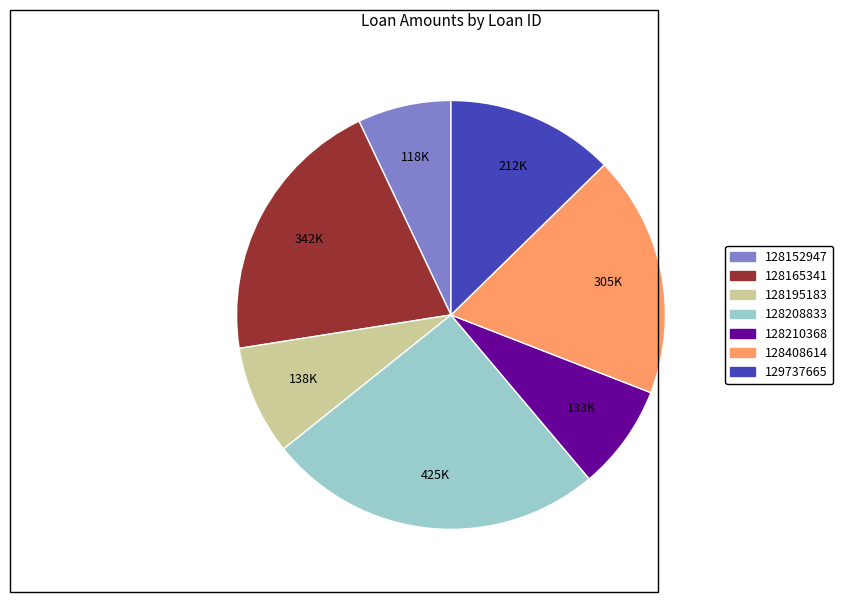

Does 128408614 account for over 50% of the chart?

No